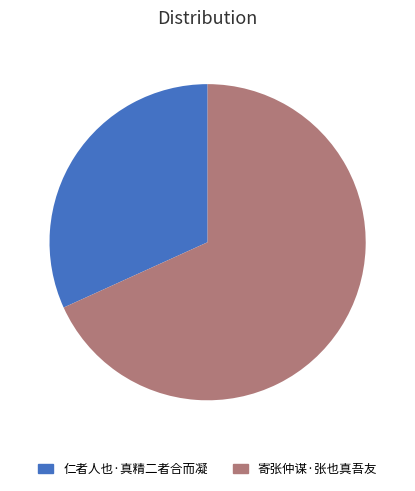

Is it true that 寄张仲谋·张也真吾友 is 68% of the pie?

True